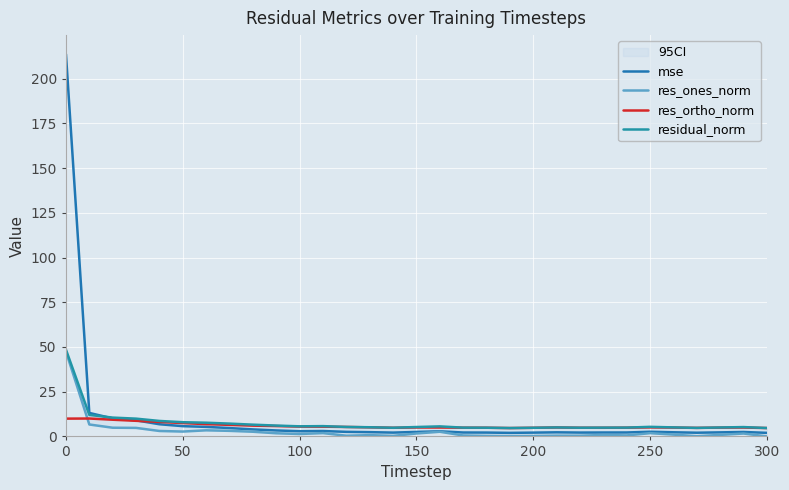

At how many categories does at least one series exceed 12?

2